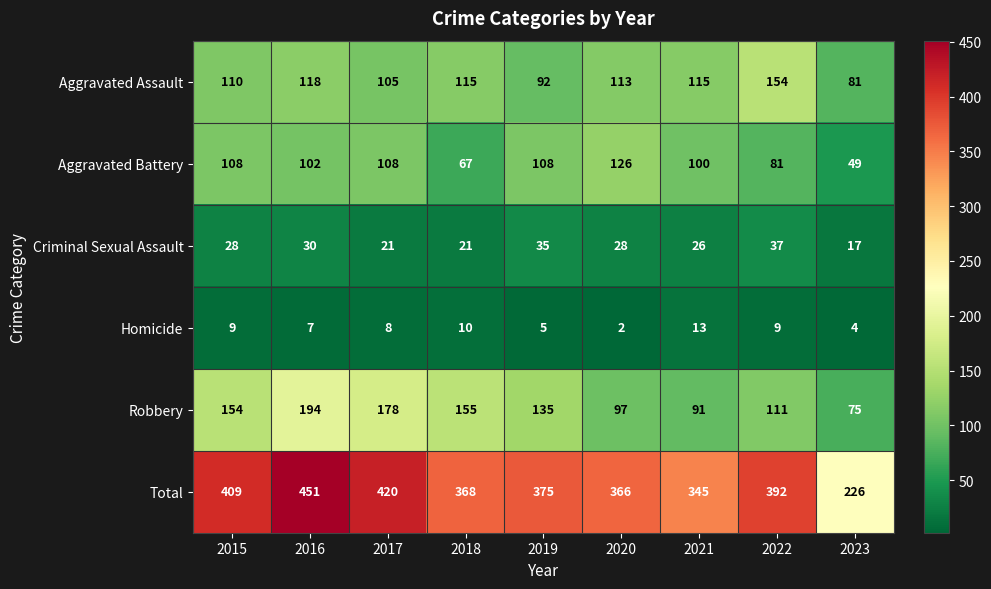

Count the number of data series in this chart.

6